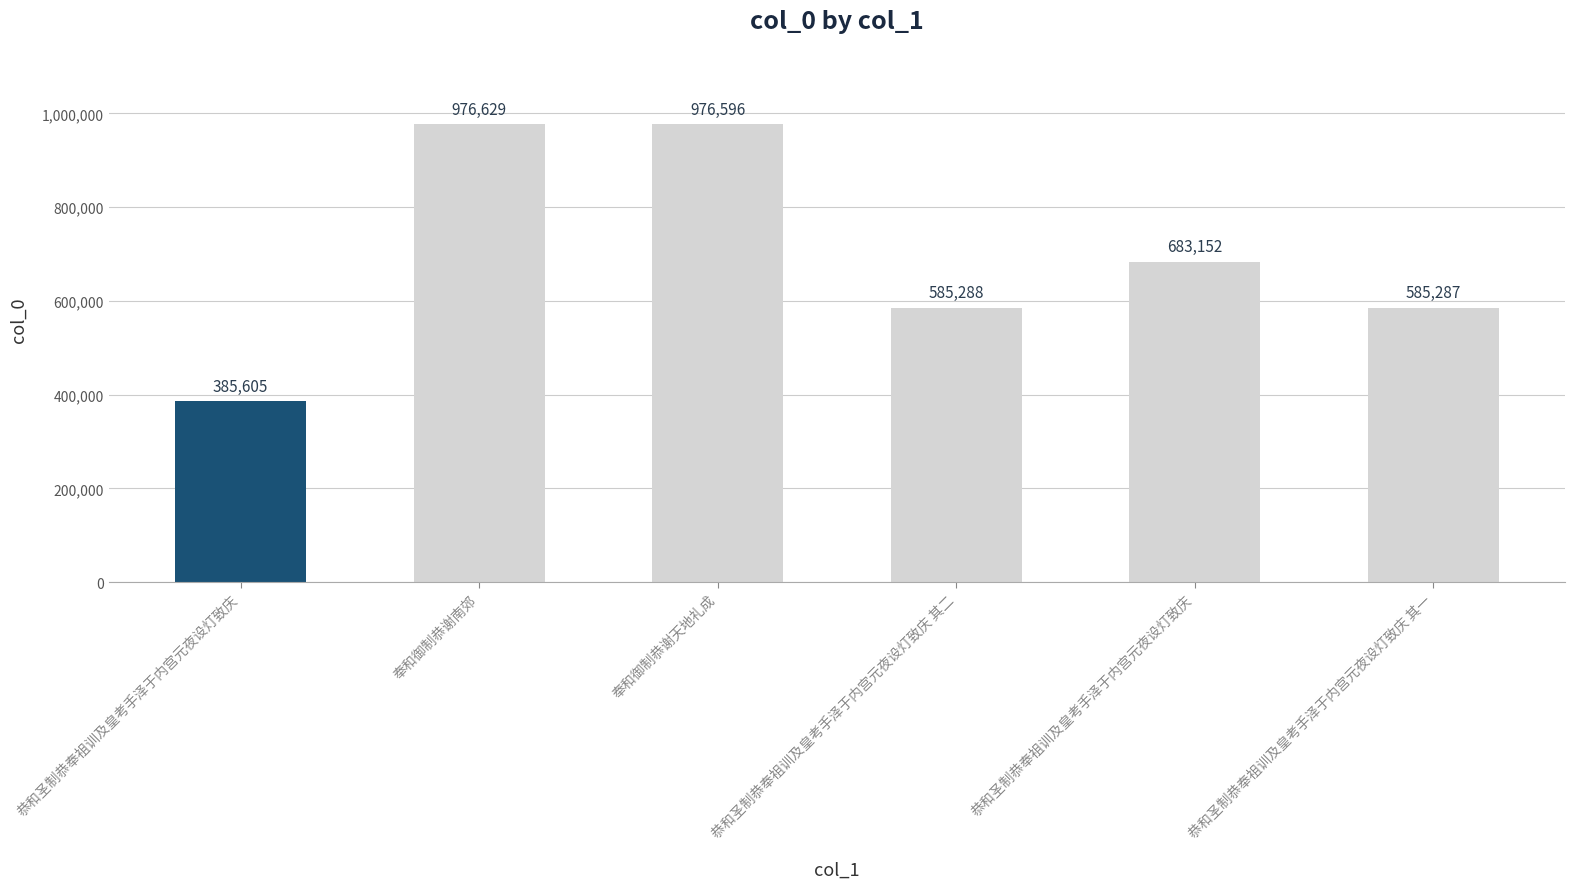

How many bars are there in total?

6